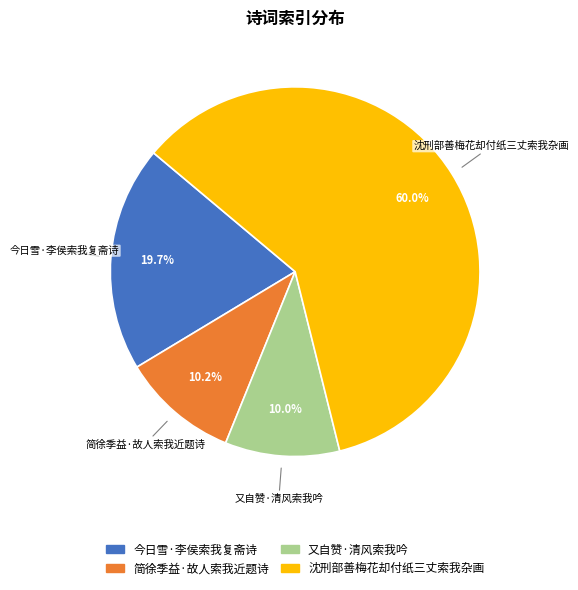

How many slices are in this pie chart?

4